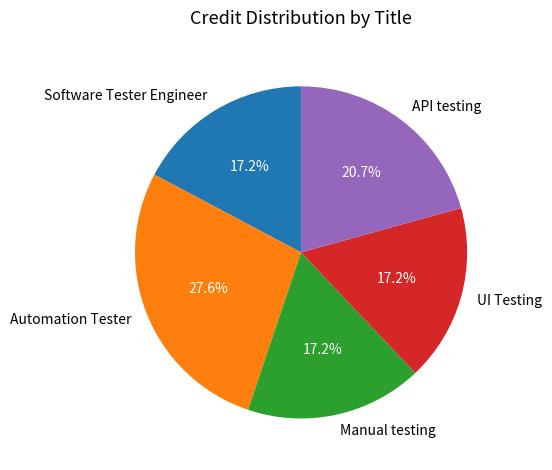

How many slices are in this pie chart?

5